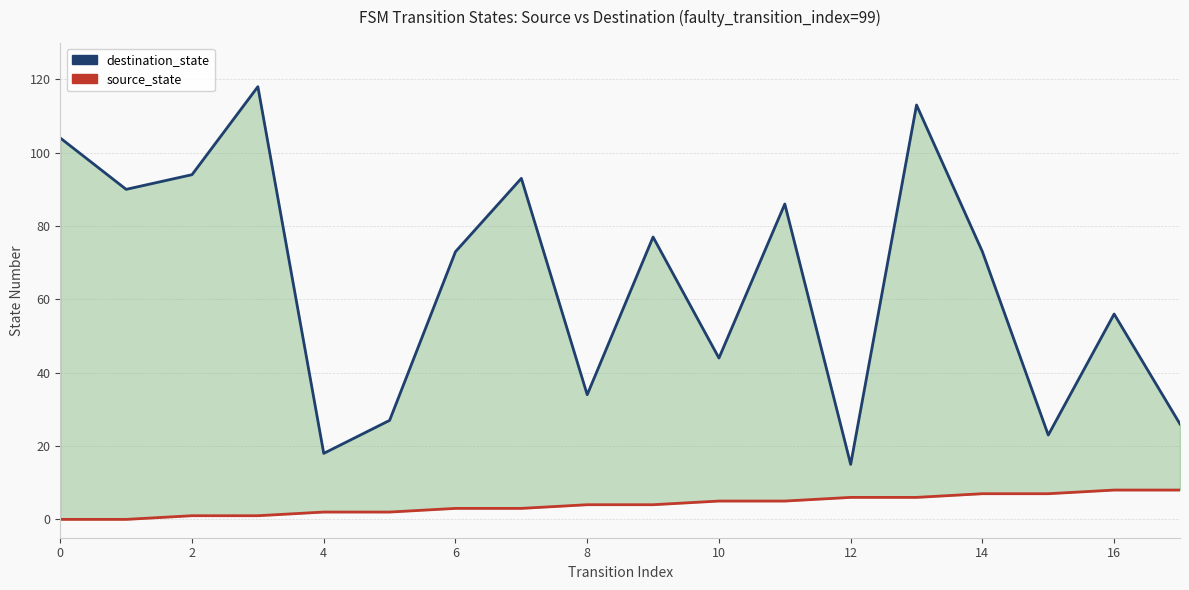

Is it true that source_state equals 1 at 14?

False